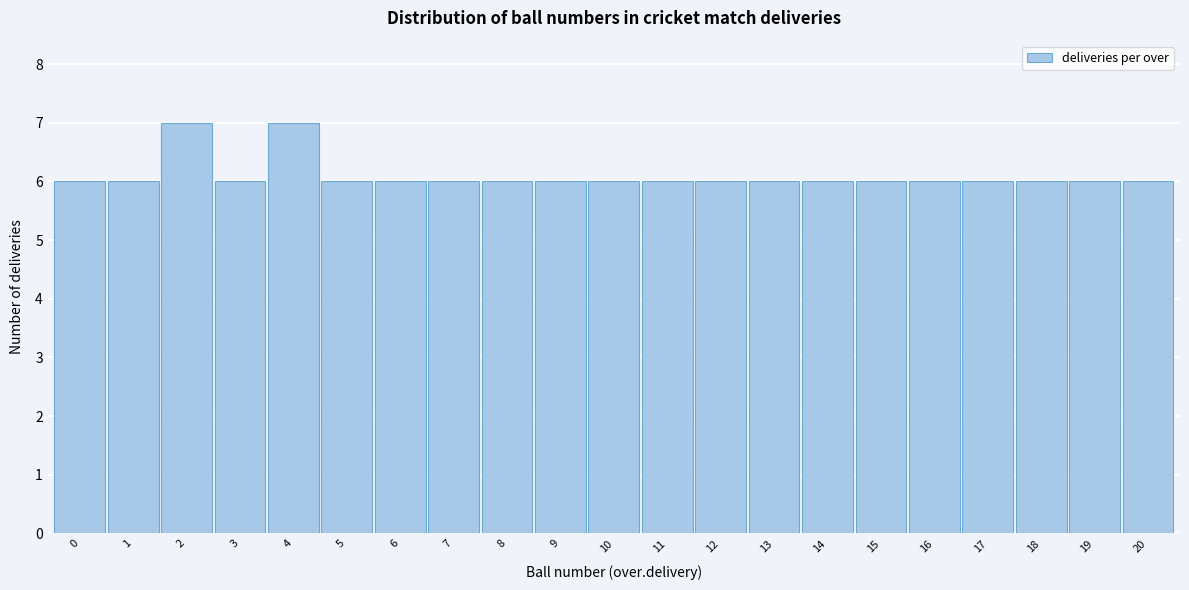

Reading left to right, what are all the values shown in this chart?

0=6	1=6	2=7	3=6	4=7	5=6	6=6	7=6	8=6	9=6	10=6	11=6	12=6	13=6	14=6	15=6	16=6	17=6	18=6	19=6	20=6